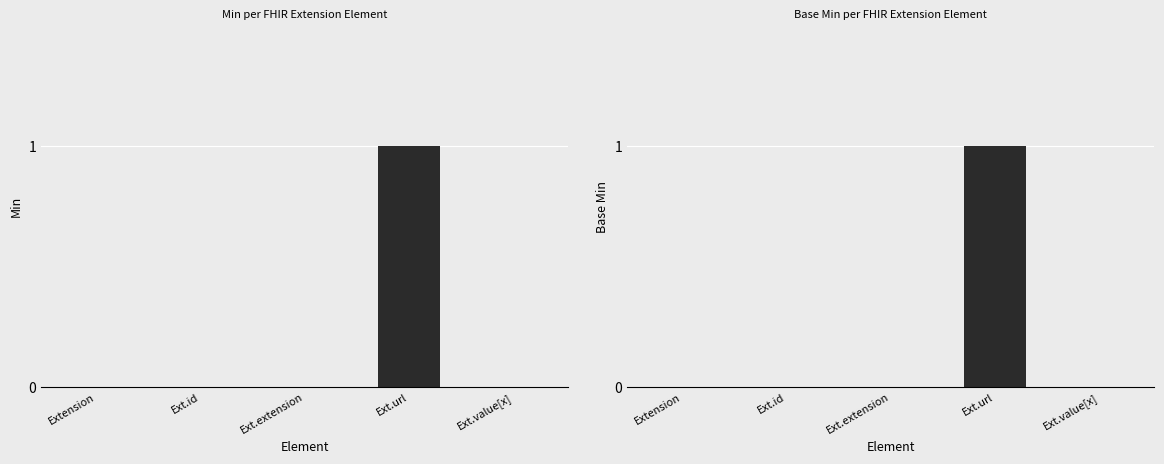

Are the bars horizontal?

No